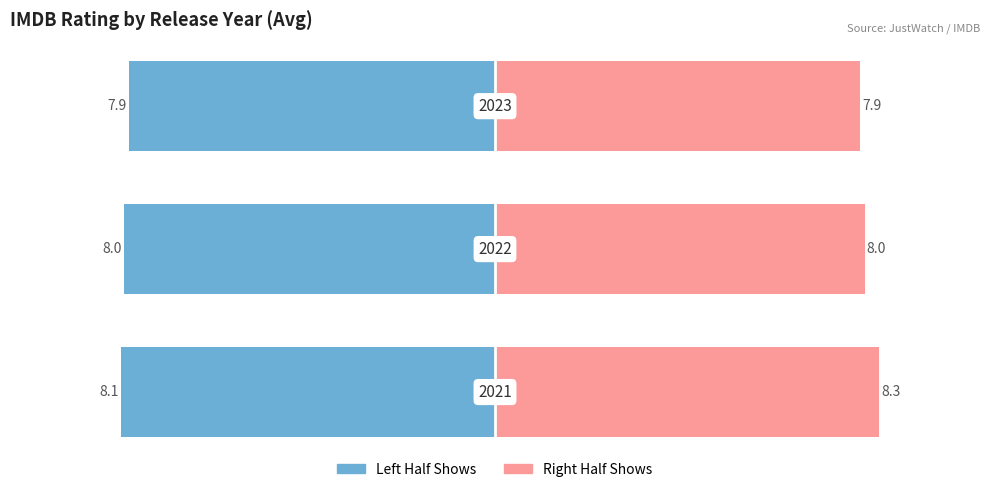

Reading right to left, extract all data points from this chart.

Male (Avg Rating Left Half): 2=-7.9	1=-8.0	0=-8.1
Female (Avg Rating Right Half): 2=7.9	1=8.0	0=8.3